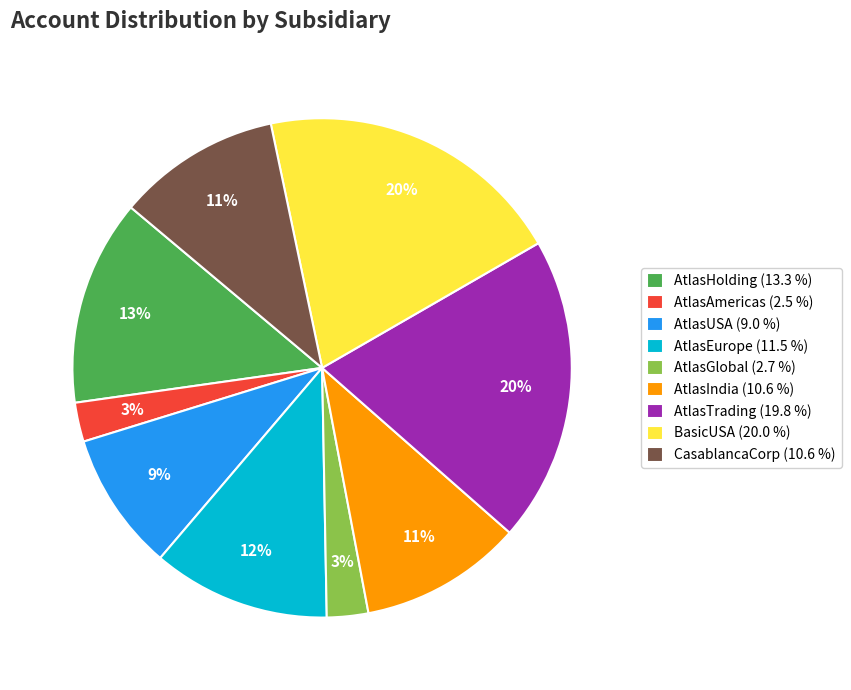

True or false: AtlasHolding accounts for 22% of the total.

False